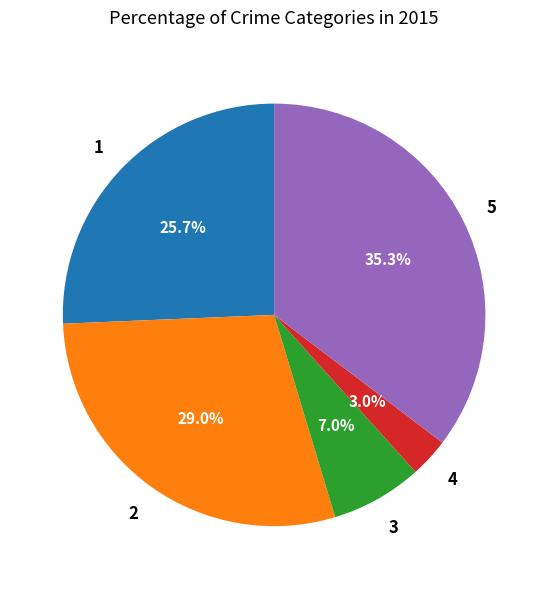

To the nearest percent, what is the difference between the largest and smallest slice percentages?

32%